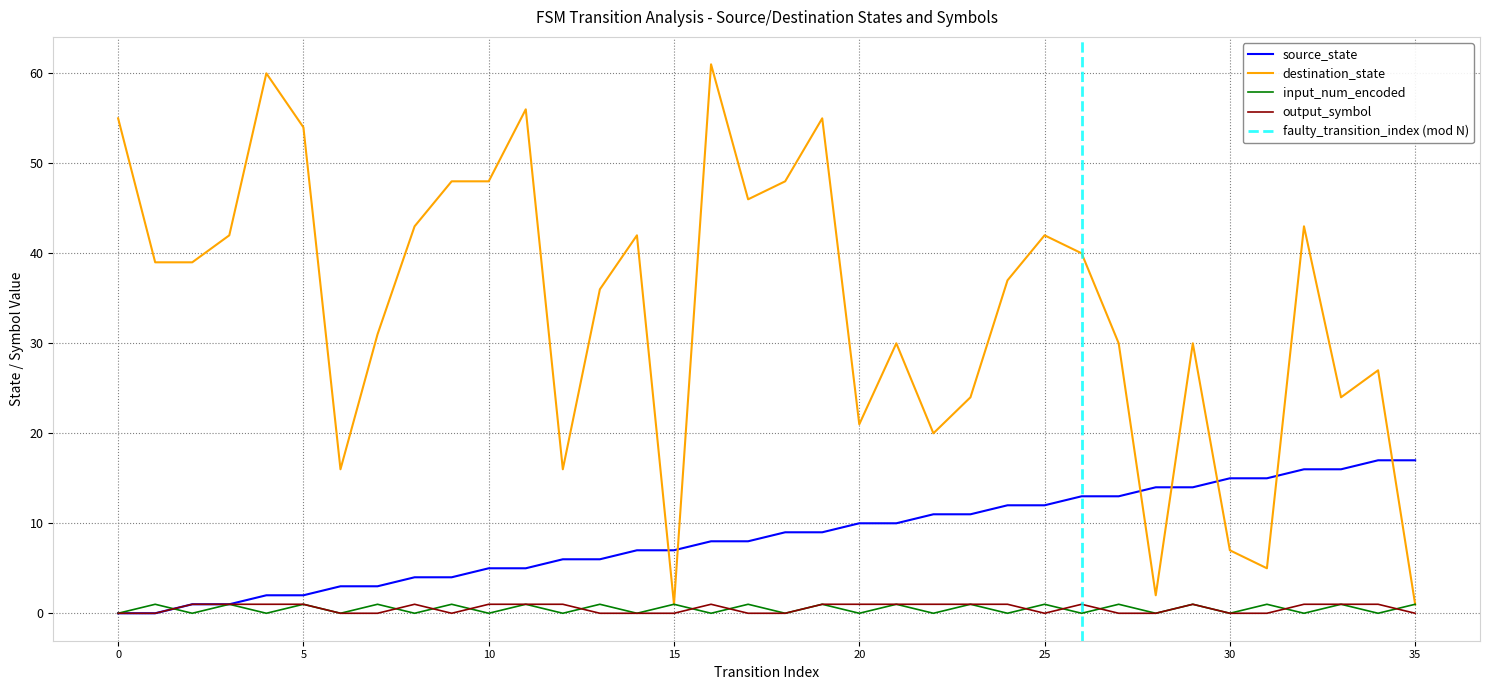

At which category does output_symbol reach its first local valley?

9